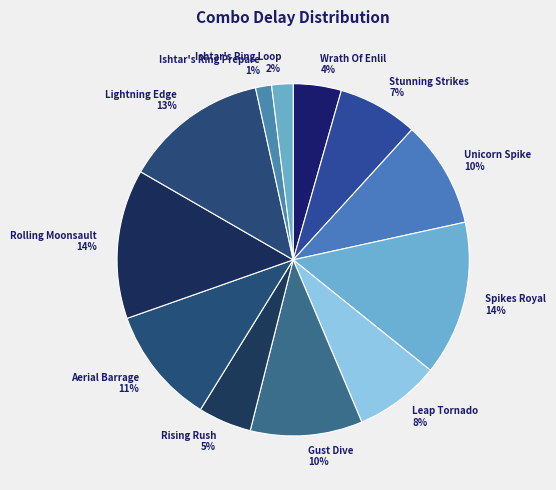

Count the number of slices in the pie.

12